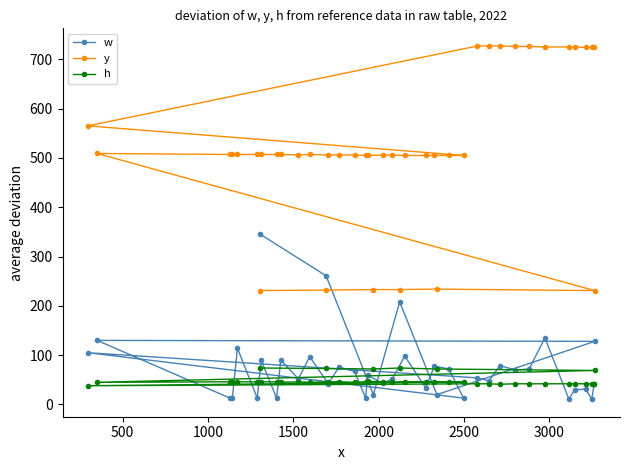

What is the average value of the y series?

527